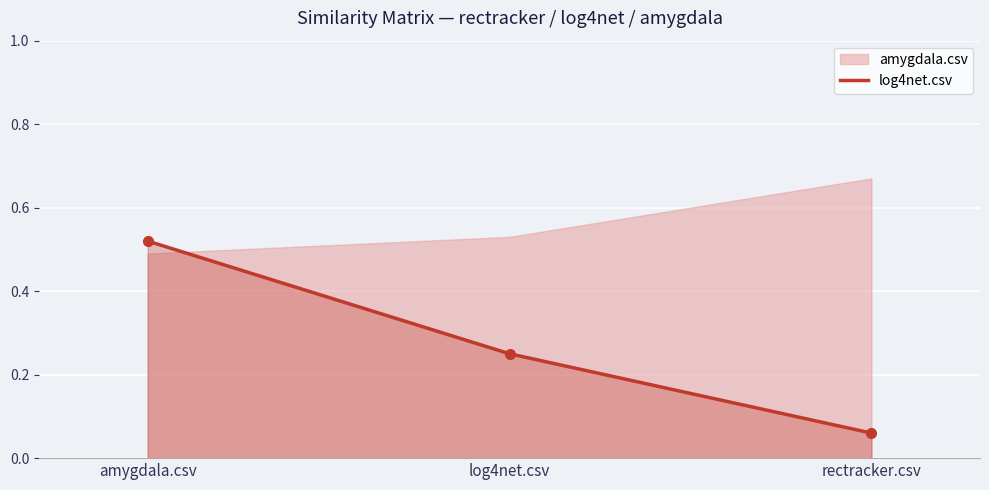

Is it true that the value at log4net.csv is 0.1?

False